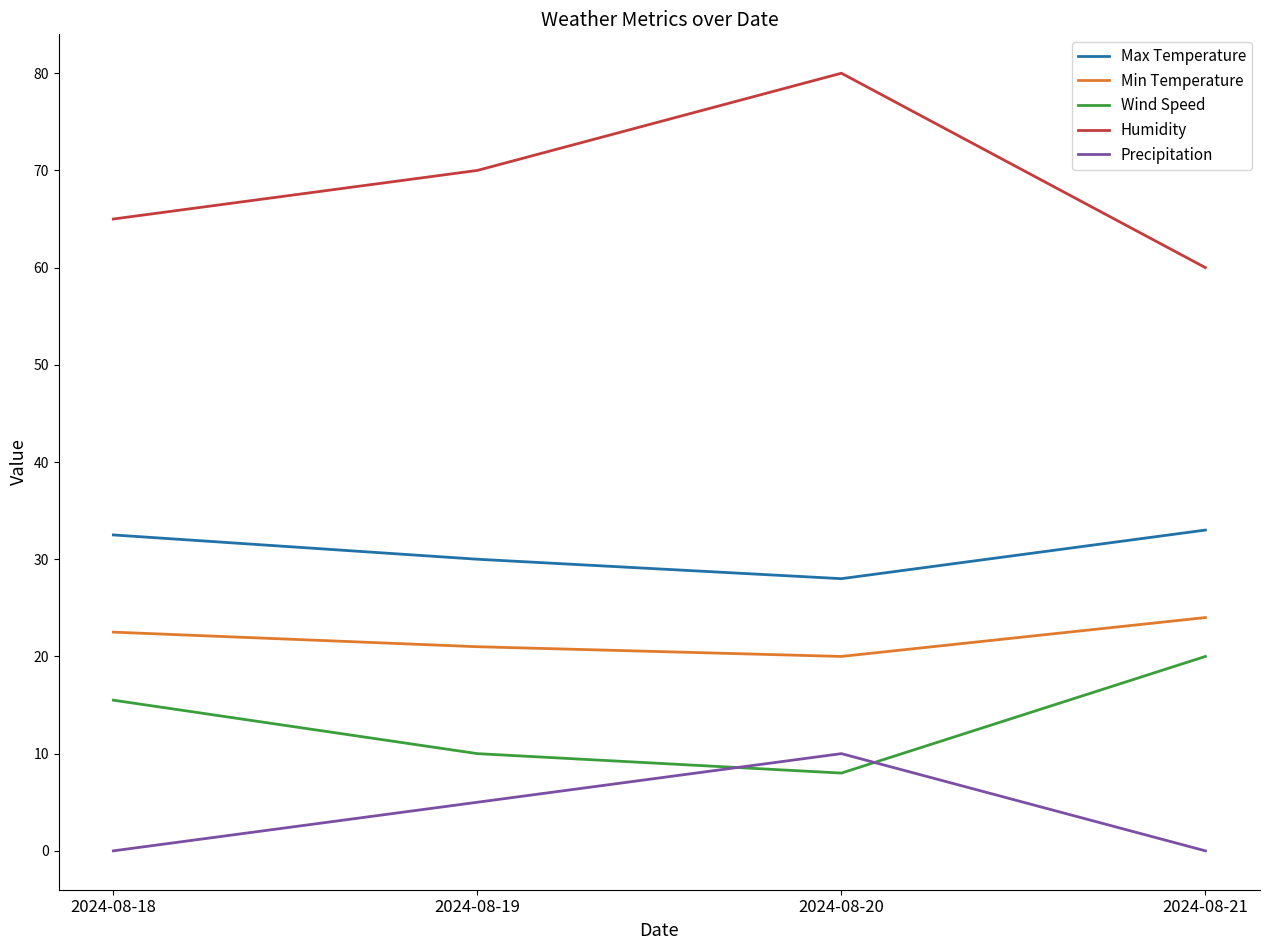

After their last crossing, which series has the higher values: Precipitation or Wind Speed?

Wind Speed